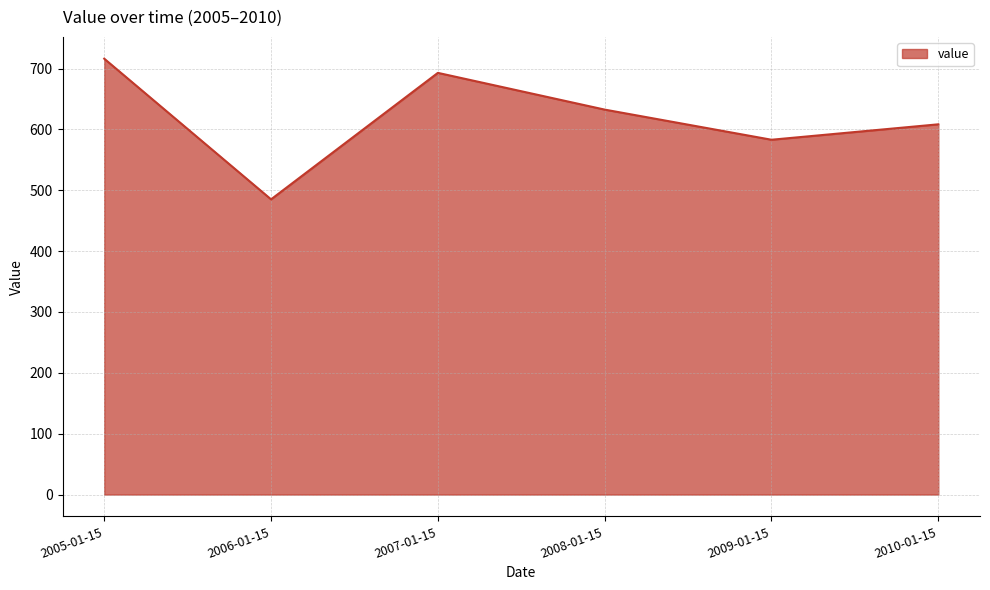

Reading left to right, list all the values displayed in this chart.

2005-01-15=716.2	2006-01-15=485.1	2007-01-15=692.9	2008-01-15=632.5	2009-01-15=583.0	2010-01-15=608.3